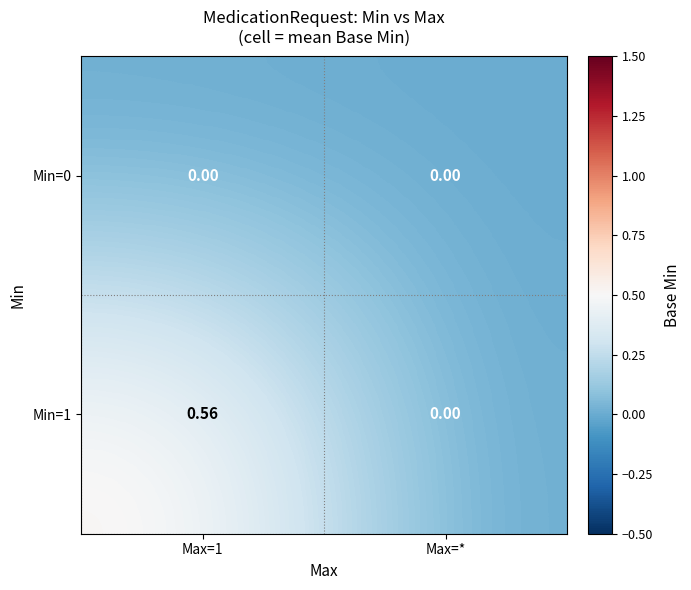

At which label is Min=1 closest to 0?

Max=*